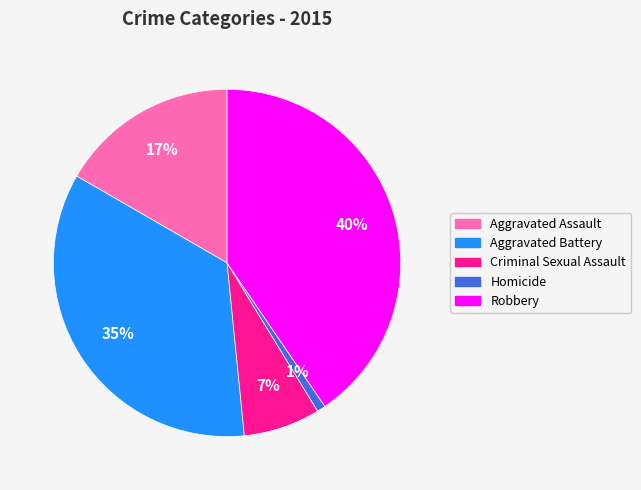

What is the smallest slice in the pie chart?

Homicide